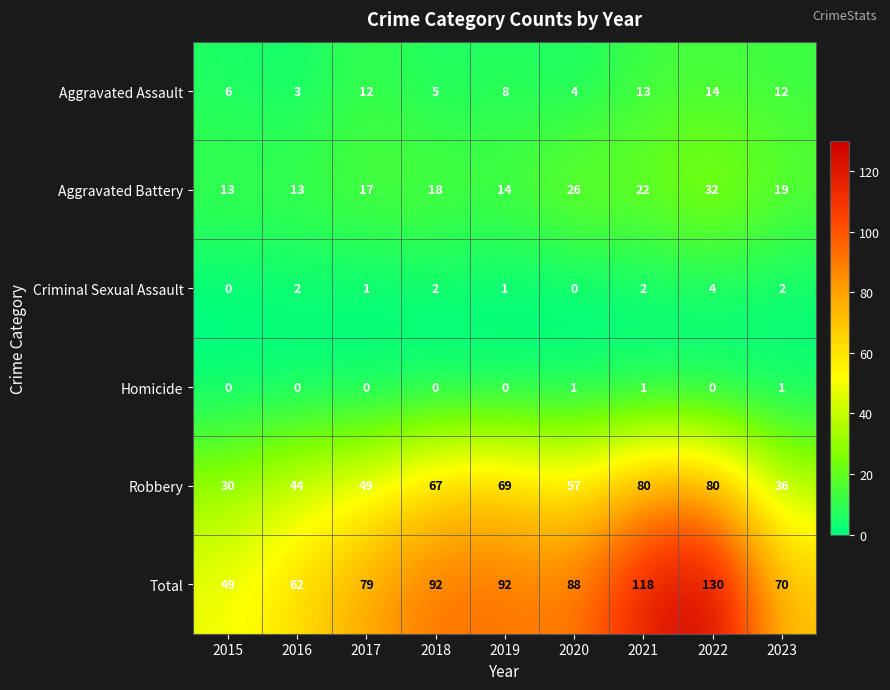

Which series changed the most between 2015 and 2017?

Total